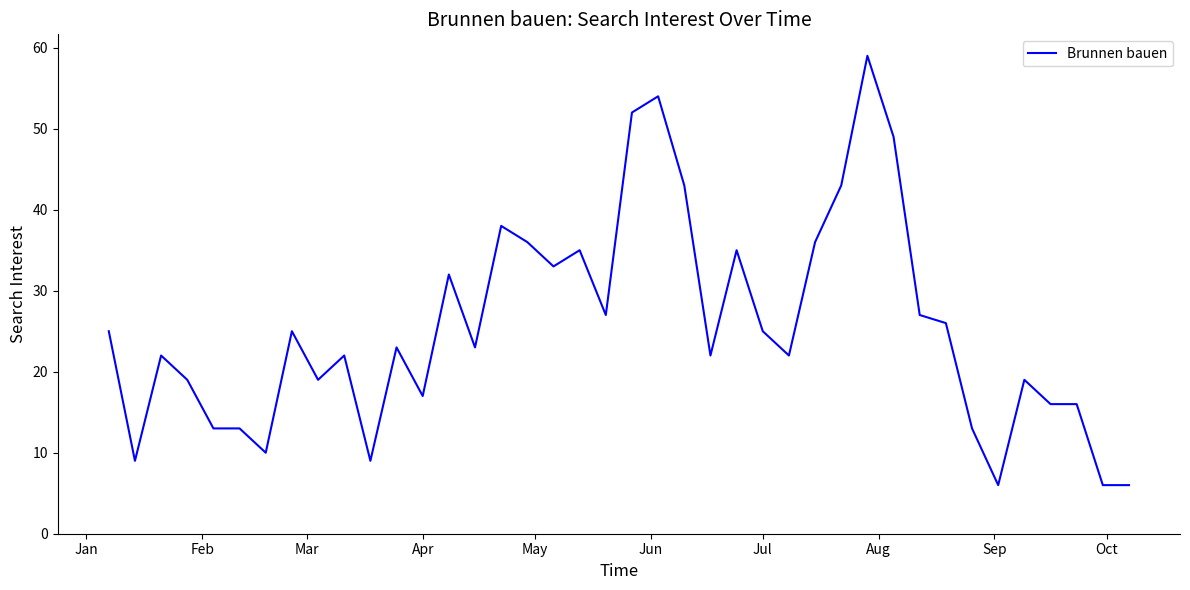

What is the maximum value shown in the chart?

59